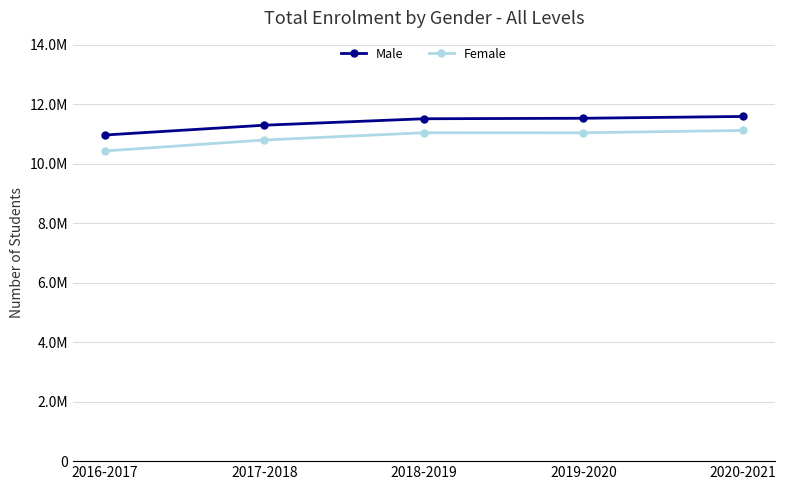

What are all the series names shown in the legend?

Male, Female